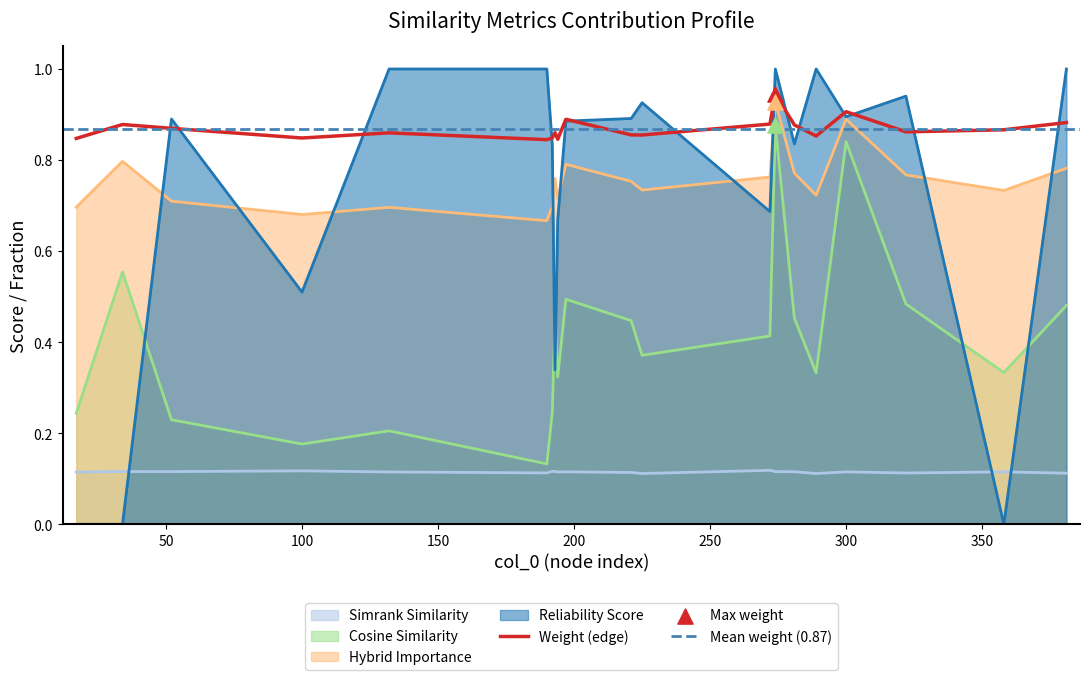

What is the total value across all series at 221?

3.1